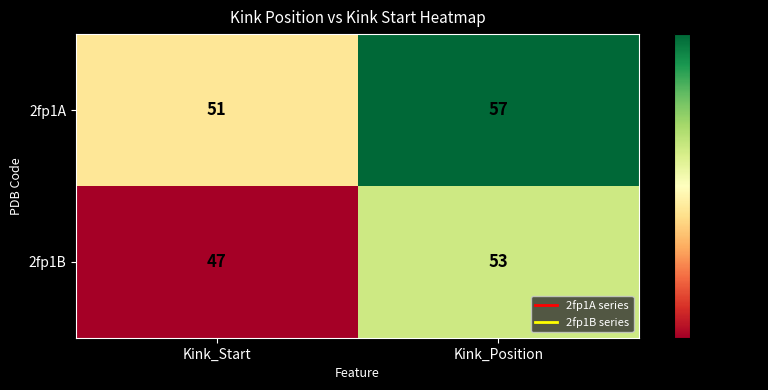

True or false: 2fp1A has a value of 57 at Kink_Position.

True